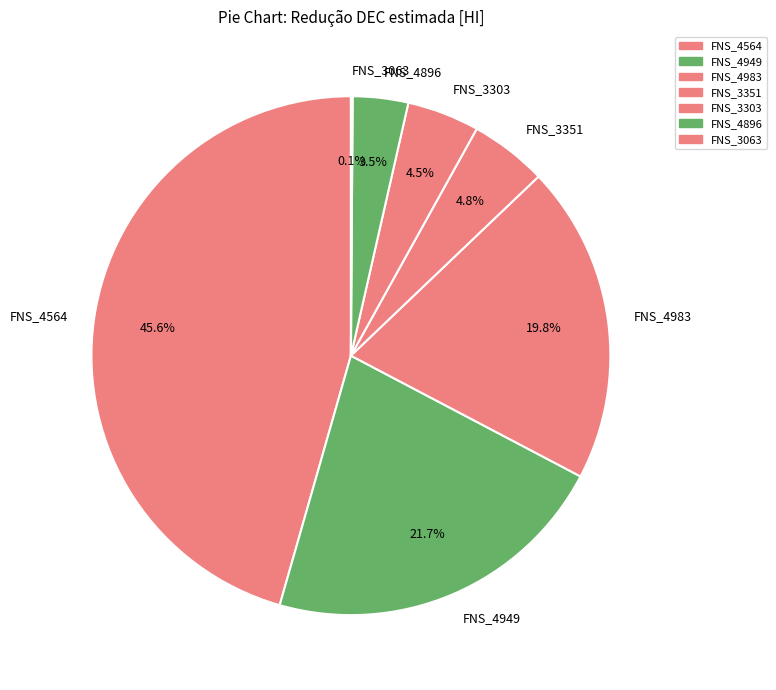

Which category has the biggest portion of the pie?

FNS_4564